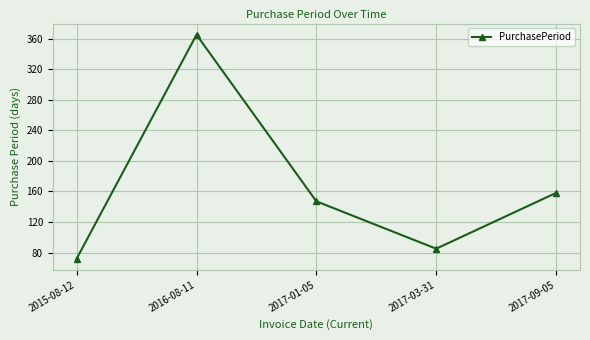

Count the number of data series in this chart.

1